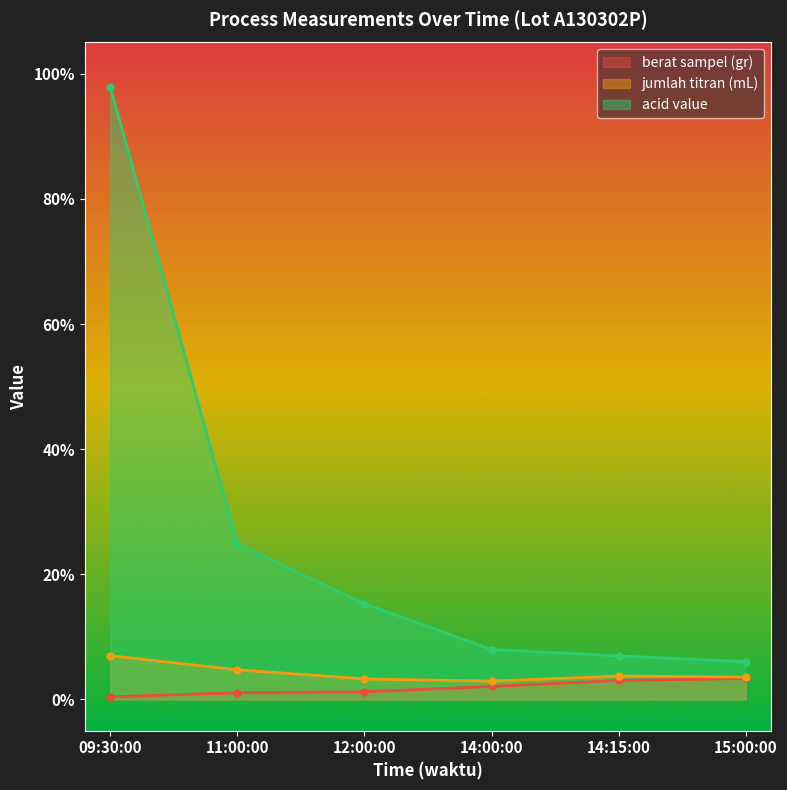

How many series are shown in this chart?

3